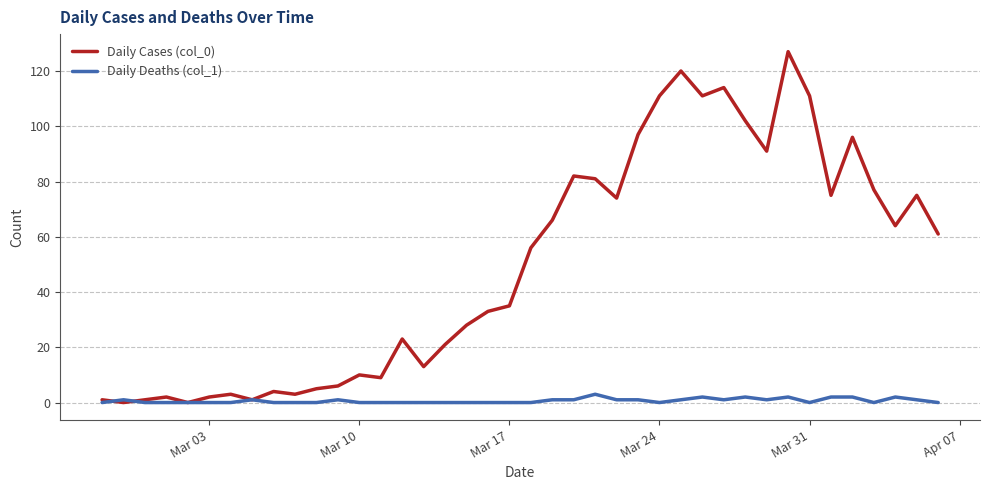

What is the maximum value shown in the chart?

127